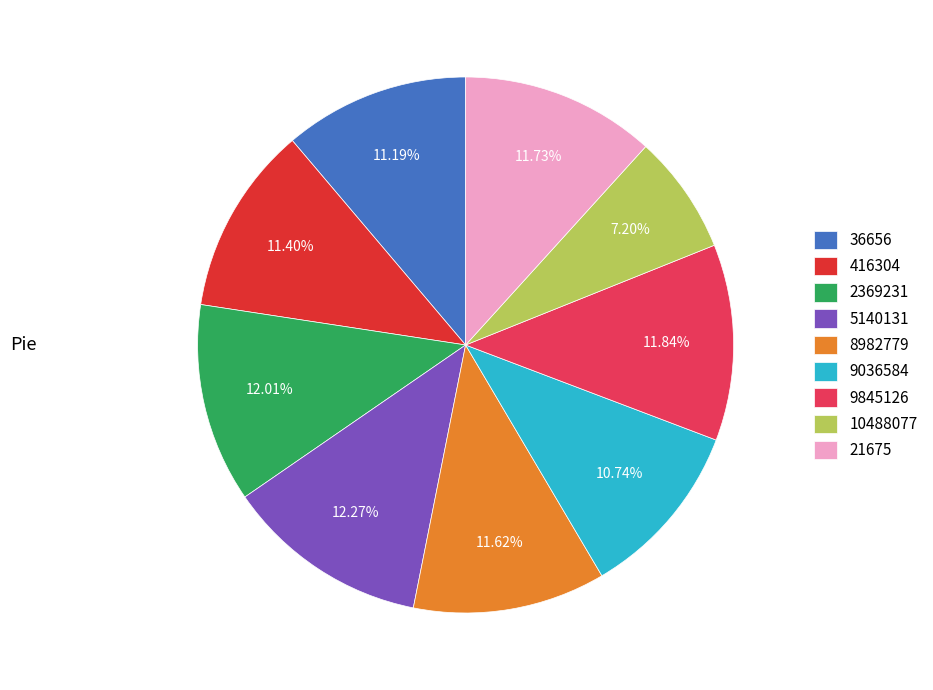

What percentage is NOT represented by 10488077?

92.8%